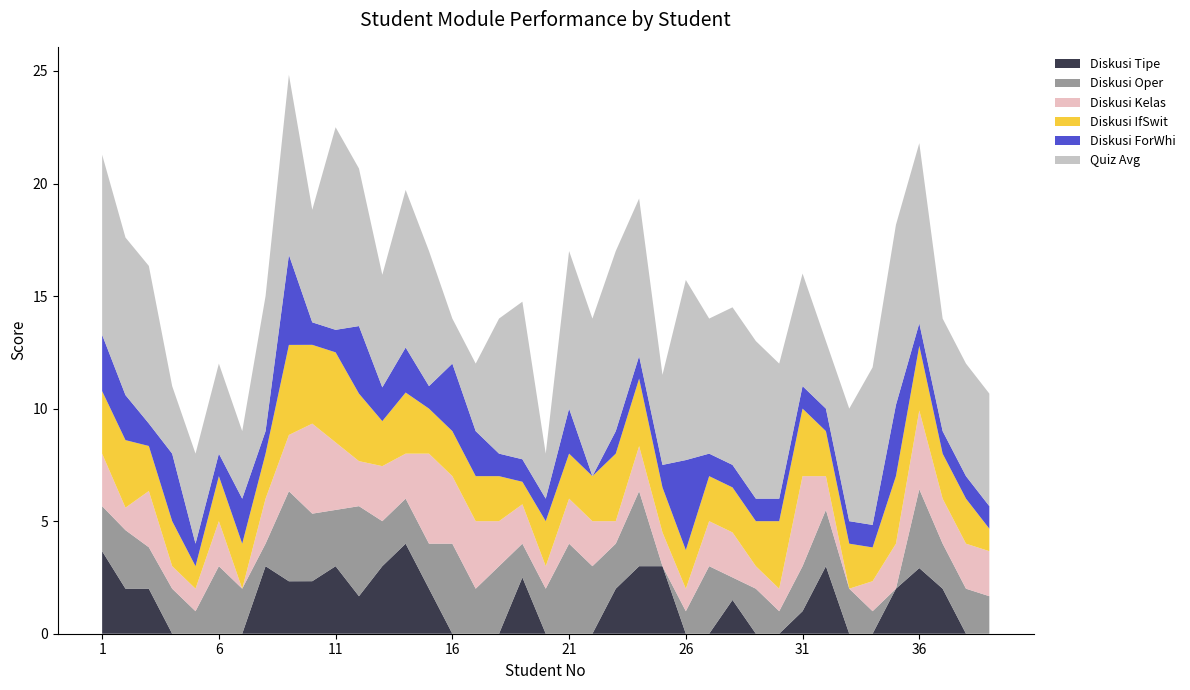

Reading left to right, what are all the values shown in this chart?

Diskusi Tipe: 1=3.7	2=2.0	3=2.0	4=0.0	5=0.0	6=0.0	7=0.0	8=3.0	9=2.3	10=2.3	11=3.0	12=1.7	13=3.0	14=4.0	15=2.0	16=0.0	17=0.0	18=0.0	19=2.5	20=0.0	21=0.0	22=0.0	23=2.0	24=3.0	25=3.0	26=0.0	27=0.0	28=1.5	29=0.0	30=0.0	31=1.0	32=3.0	33=0.0	34=0.0	35=2.0	36=2.9	37=2.0	38=0.0	39=0.0
Diskusi Oper: 1=2.0	2=2.6	3=1.8	4=2.0	5=1.0	6=3.0	7=2.0	8=1.0	9=4.0	10=3.0	11=2.5	12=4.0	13=2.0	14=2.0	15=2.0	16=4.0	17=2.0	18=3.0	19=1.5	20=2.0	21=4.0	22=3.0	23=2.0	24=3.3	25=0.0	26=1.0	27=3.0	28=1.0	29=2.0	30=1.0	31=2.0	32=2.5	33=2.0	34=1.0	35=0.0	36=3.5	37=2.0	38=2.0	39=1.7
Diskusi Kelas: 1=2.3	2=1.0	3=2.5	4=1.0	5=1.0	6=2.0	7=0.0	8=2.0	9=2.5	10=4.0	11=3.0	12=2.0	13=2.4	14=2.0	15=4.0	16=3.0	17=3.0	18=2.0	19=1.8	20=1.0	21=2.0	22=2.0	23=1.0	24=2.0	25=1.5	26=1.0	27=2.0	28=2.0	29=1.0	30=1.0	31=4.0	32=1.5	33=0.0	34=1.3	35=2.0	36=3.5	37=2.0	38=2.0	39=2.0
Diskusi IfSwit: 1=2.8	2=3.0	3=2.0	4=2.0	5=1.0	6=2.0	7=2.0	8=2.0	9=4.0	10=3.5	11=4.0	12=3.0	13=2.0	14=2.7	15=2.0	16=2.0	17=2.0	18=2.0	19=1.0	20=2.0	21=2.0	22=2.0	23=3.0	24=3.0	25=2.0	26=1.7	27=2.0	28=2.0	29=2.0	30=3.0	31=3.0	32=2.0	33=2.0	34=1.5	35=3.0	36=2.9	37=2.0	38=2.0	39=1.0
Diskusi ForWhi: 1=2.5	2=2.0	3=1.0	4=3.0	5=1.0	6=1.0	7=2.0	8=1.0	9=4.0	10=1.0	11=1.0	12=3.0	13=1.5	14=2.0	15=1.0	16=3.0	17=2.0	18=1.0	19=1.0	20=1.0	21=2.0	22=0.0	23=1.0	24=1.0	25=1.0	26=4.0	27=1.0	28=1.0	29=1.0	30=1.0	31=1.0	32=1.0	33=1.0	34=1.0	35=3.2	36=1.0	37=1.0	38=1.0	39=1.0
Quiz Avg: 1=8.0	2=7.0	3=7.0	4=3.0	5=4.0	6=4.0	7=3.0	8=6.0	9=8.0	10=5.0	11=9.0	12=7.0	13=5.0	14=7.0	15=6.0	16=2.0	17=3.0	18=6.0	19=7.0	20=2.0	21=7.0	22=7.0	23=8.0	24=7.0	25=4.0	26=8.0	27=6.0	28=7.0	29=7.0	30=6.0	31=5.0	32=3.0	33=5.0	34=7.0	35=8.0	36=8.0	37=5.0	38=5.0	39=5.0